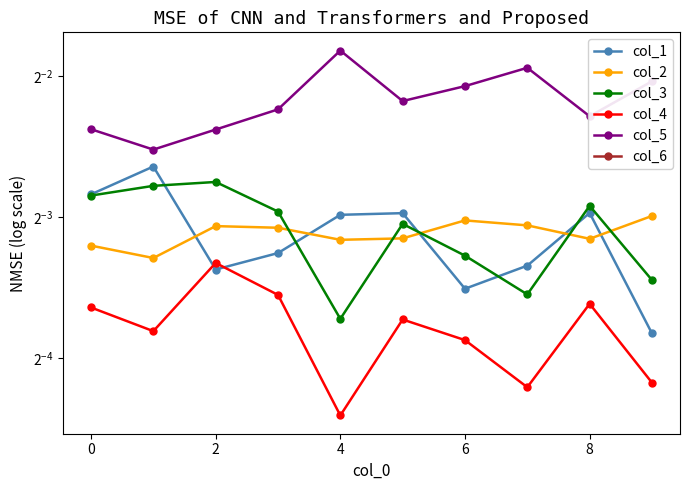

What is the highest value of the col_1 series?

0.2